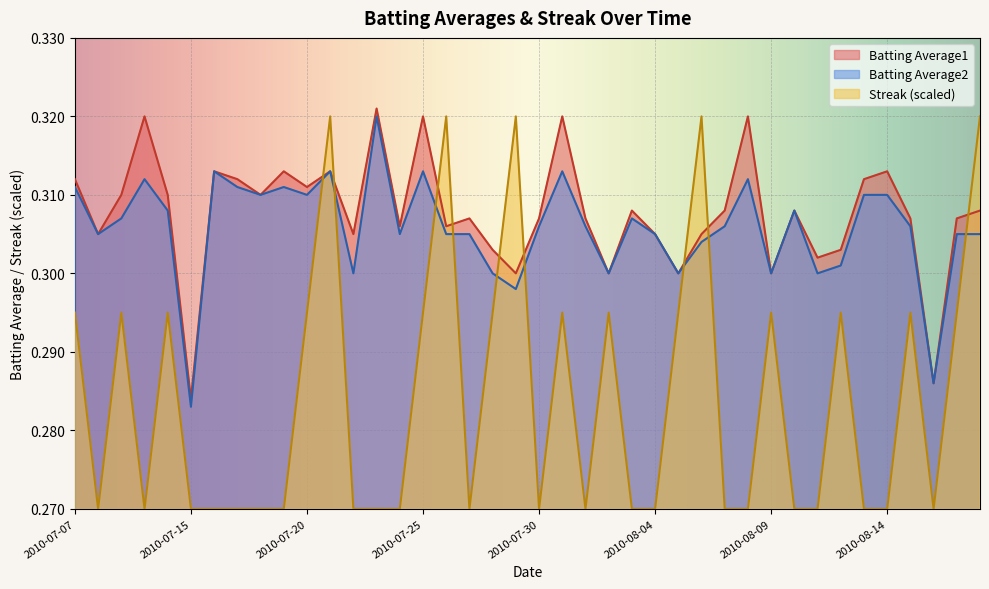

At which category is the sum across all series the highest?

2010-07-21